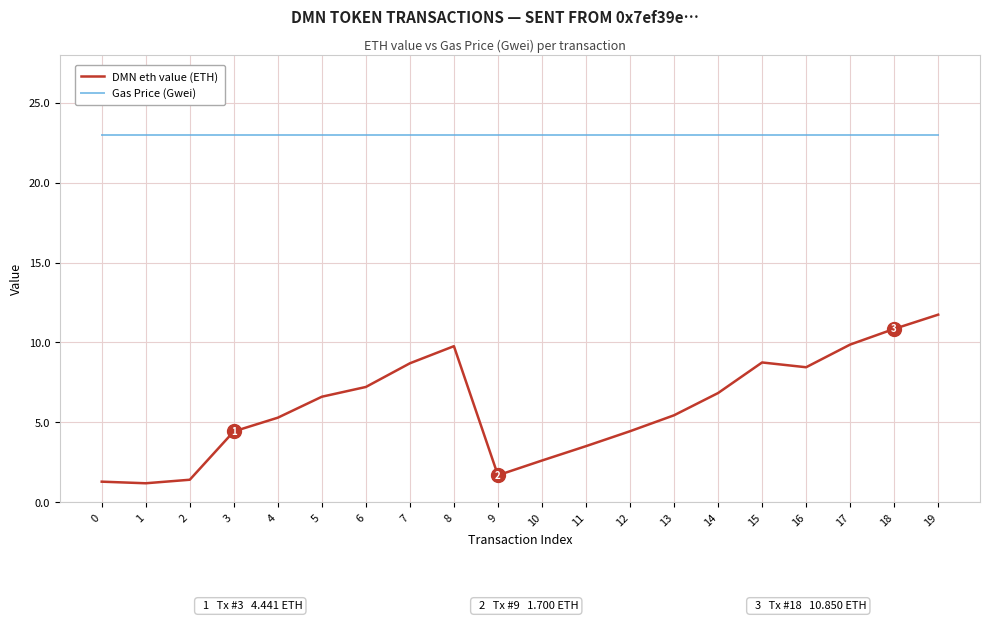

The DMN eth value (ETH) series shows 2.1 at 15. True or false?

False